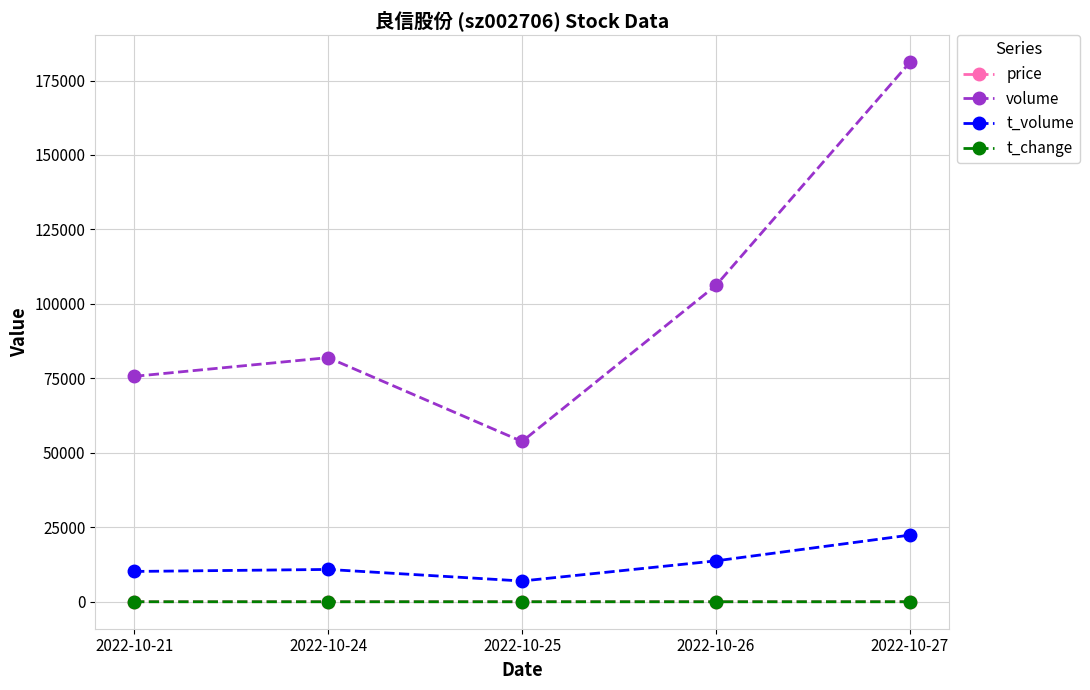

What is the value of the volume point at the 2nd from the left?

81965.0